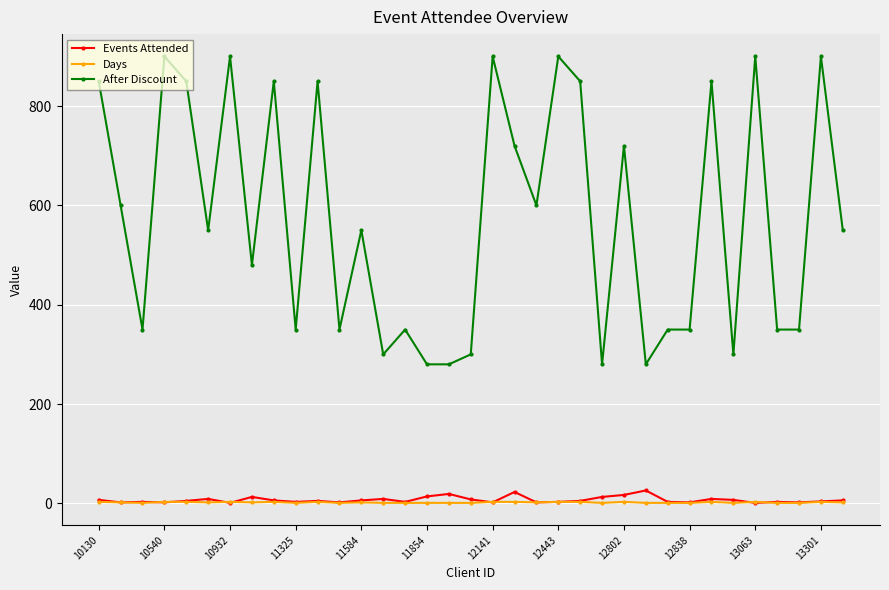

What is the difference between the maximum and minimum values in the After Discount series?

620